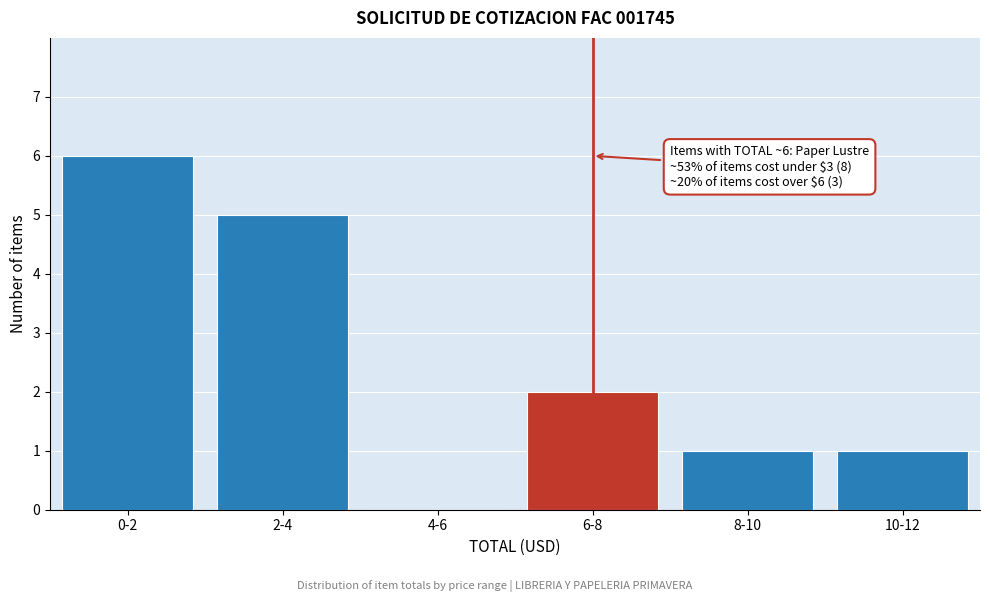

Reading left to right, extract all data points from this chart.

0-2=6	2-4=5	4-6=0	6-8=2	8-10=1	10-12=1